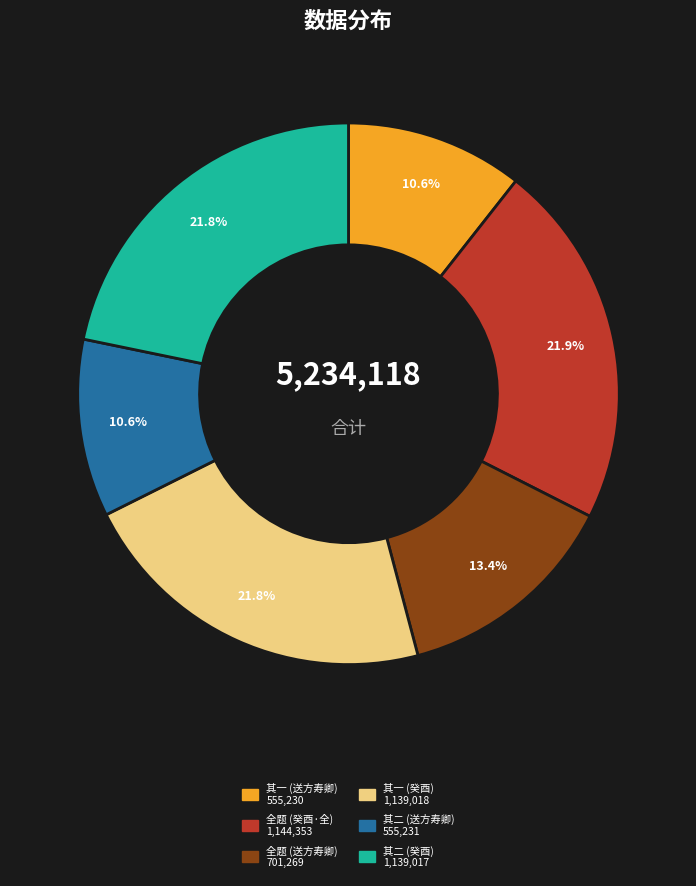

Count the number of slices in the pie.

6